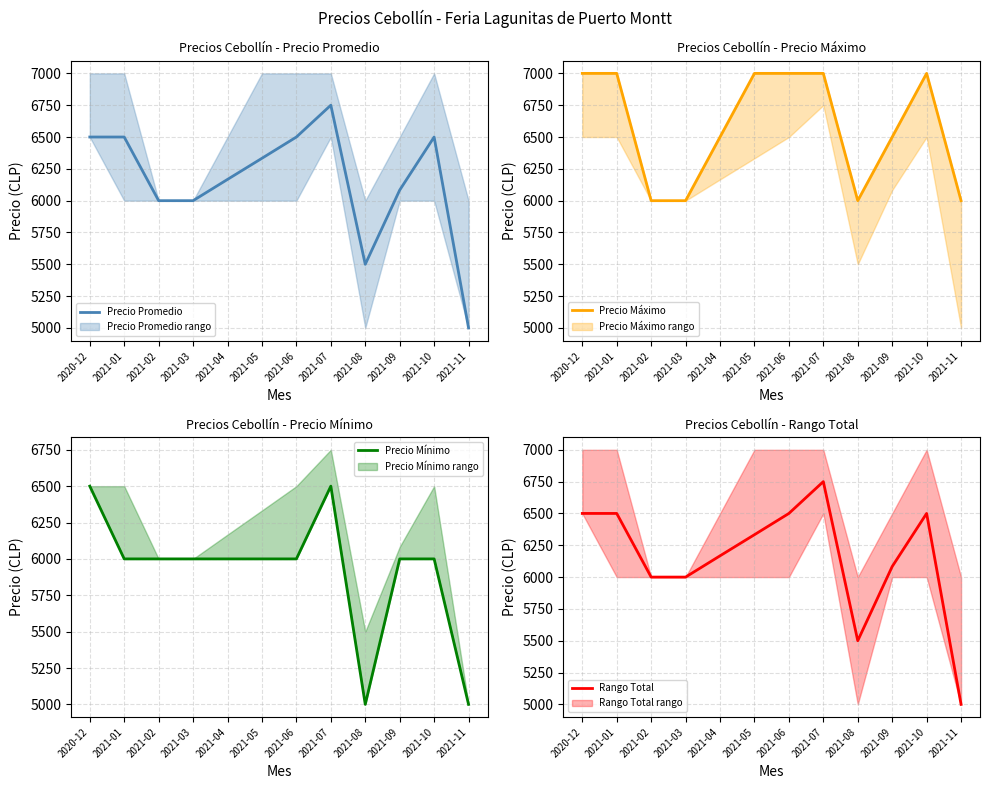

What is the lowest value of the Rango Total series?

5000